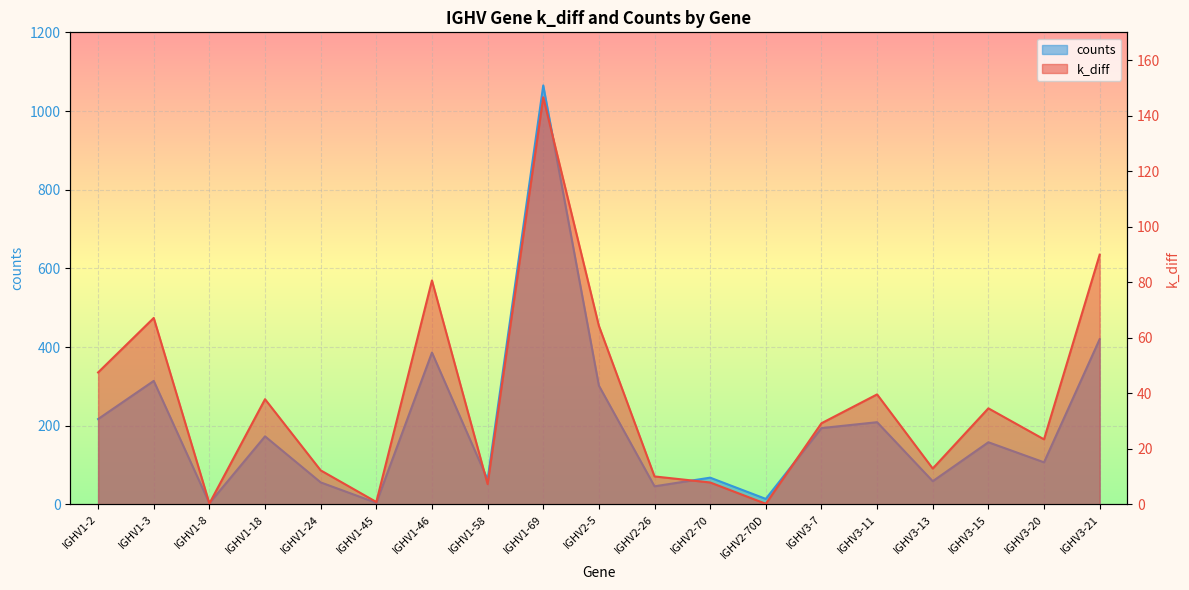

At which category does k_diff reach its first local valley?

IGHV1-8